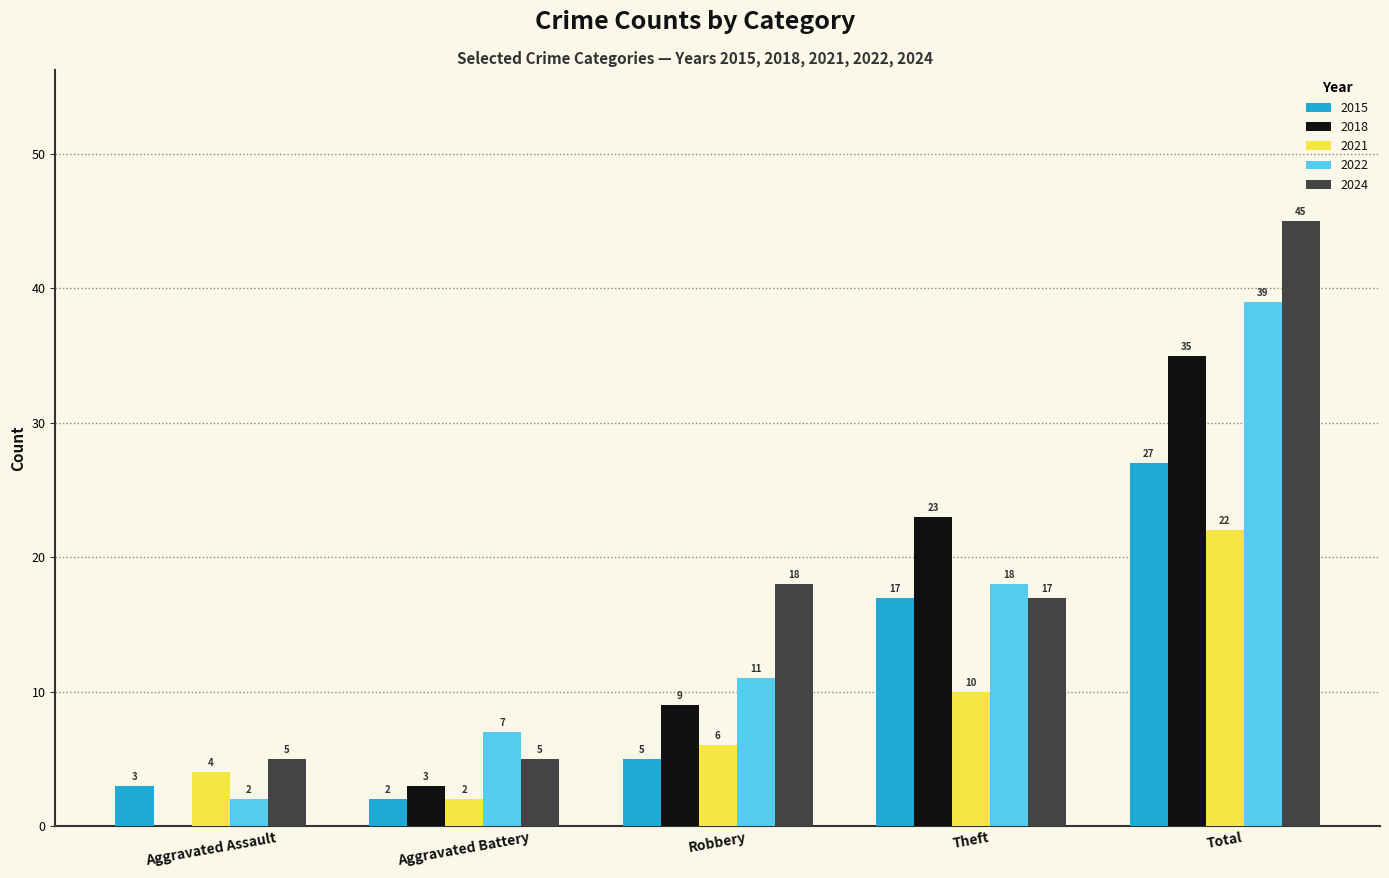

What is the sum of all 2015 values?

54